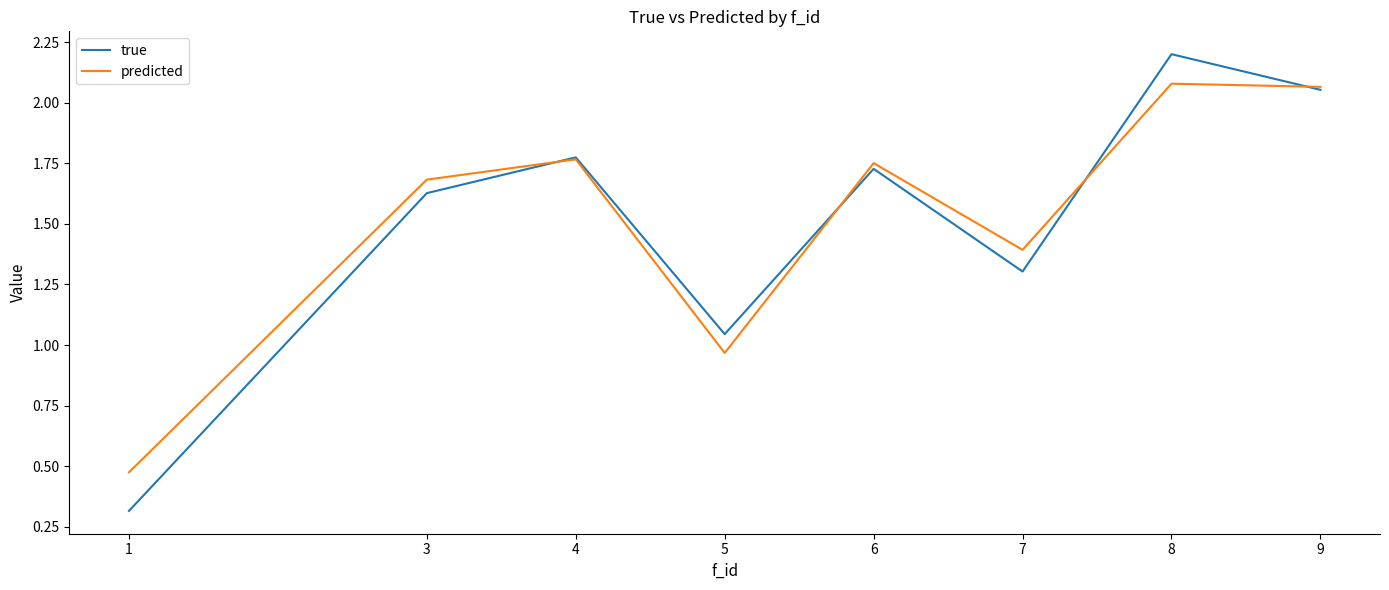

Where is true nearest to the value 1?

5